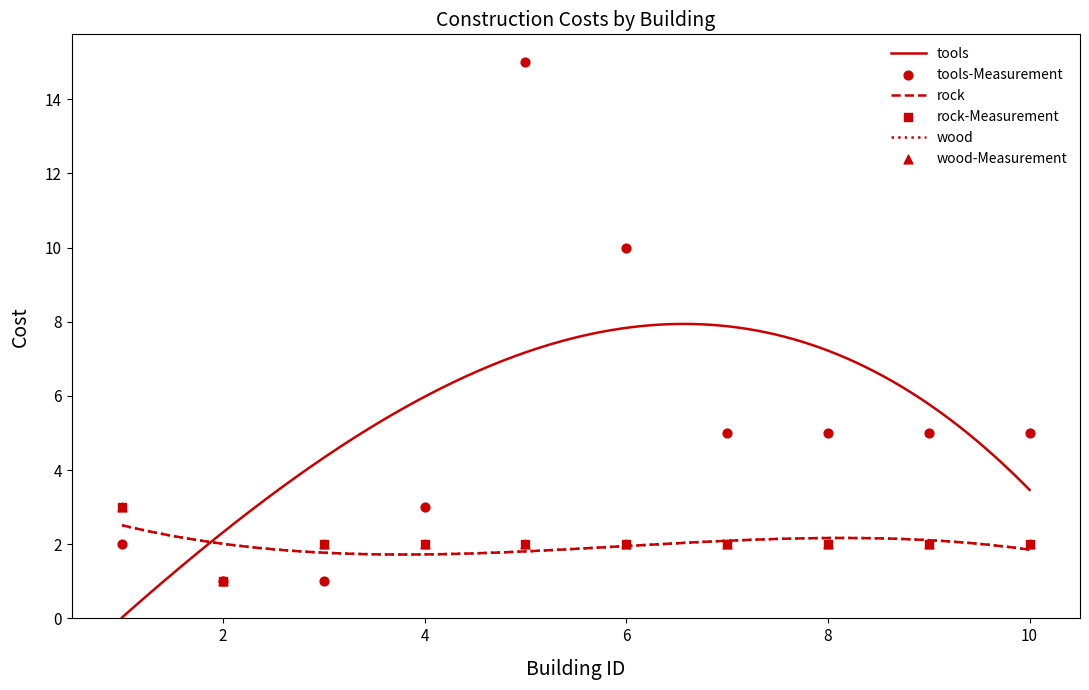

Which series has the largest total across all categories?

tools